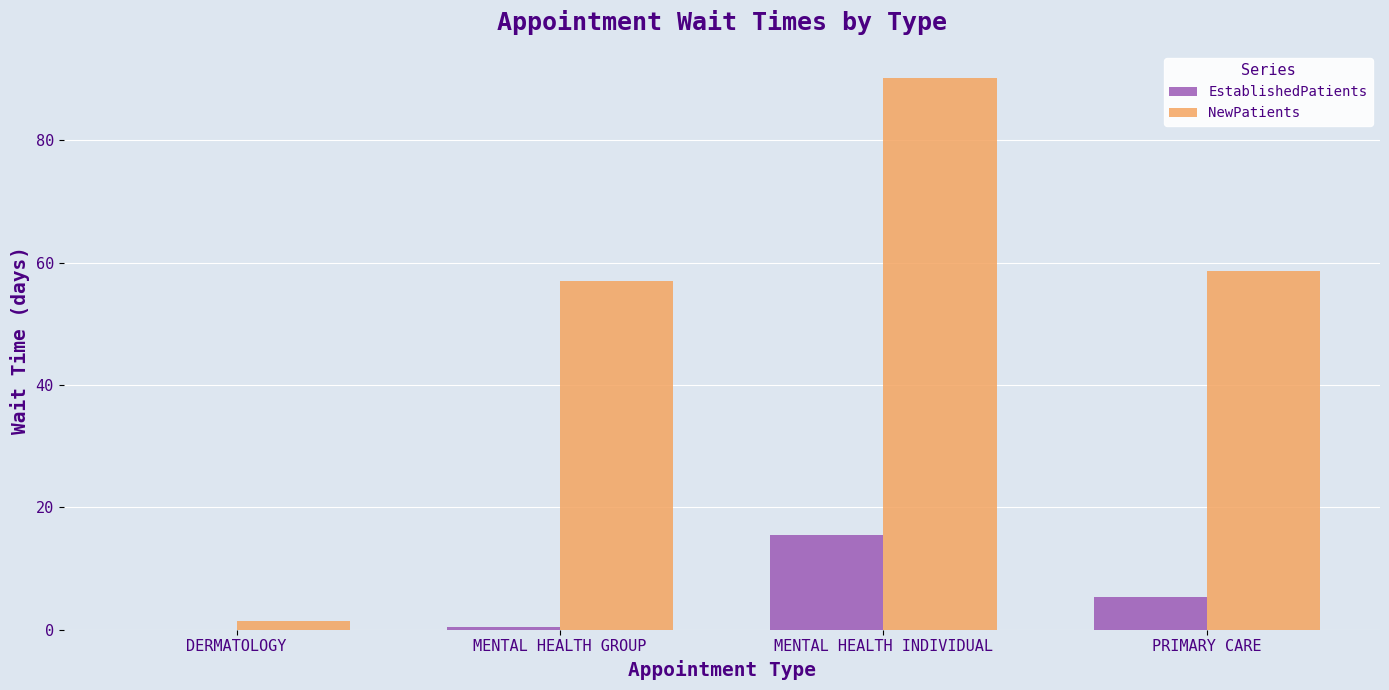

The value of NewPatients at PRIMARY CARE is 35.8. True or false?

False